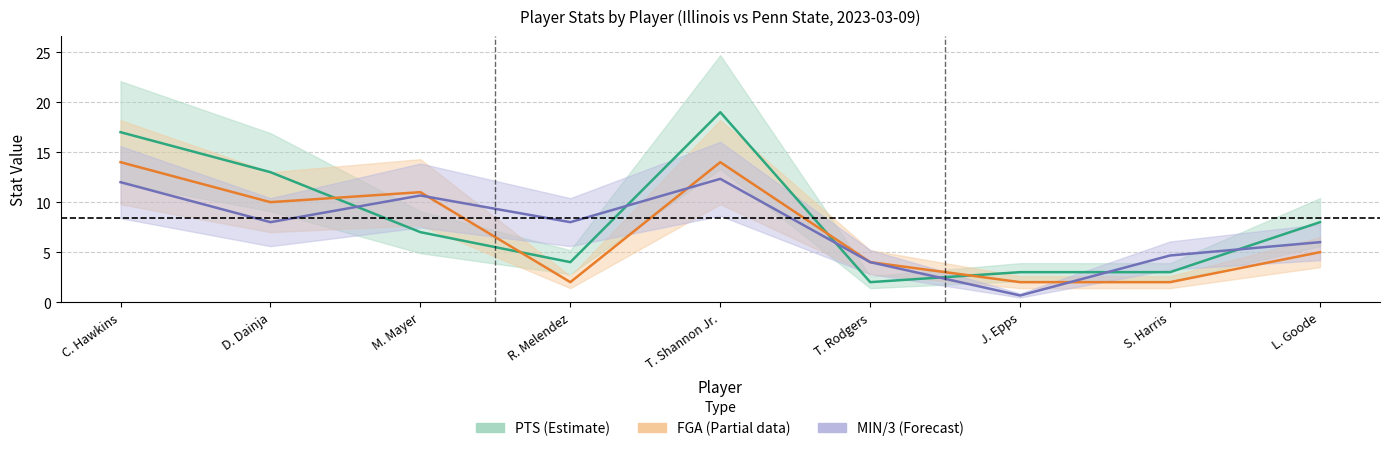

Between which two adjacent categories do MIN and FGA first intersect?

M. Mayer and R. Melendez